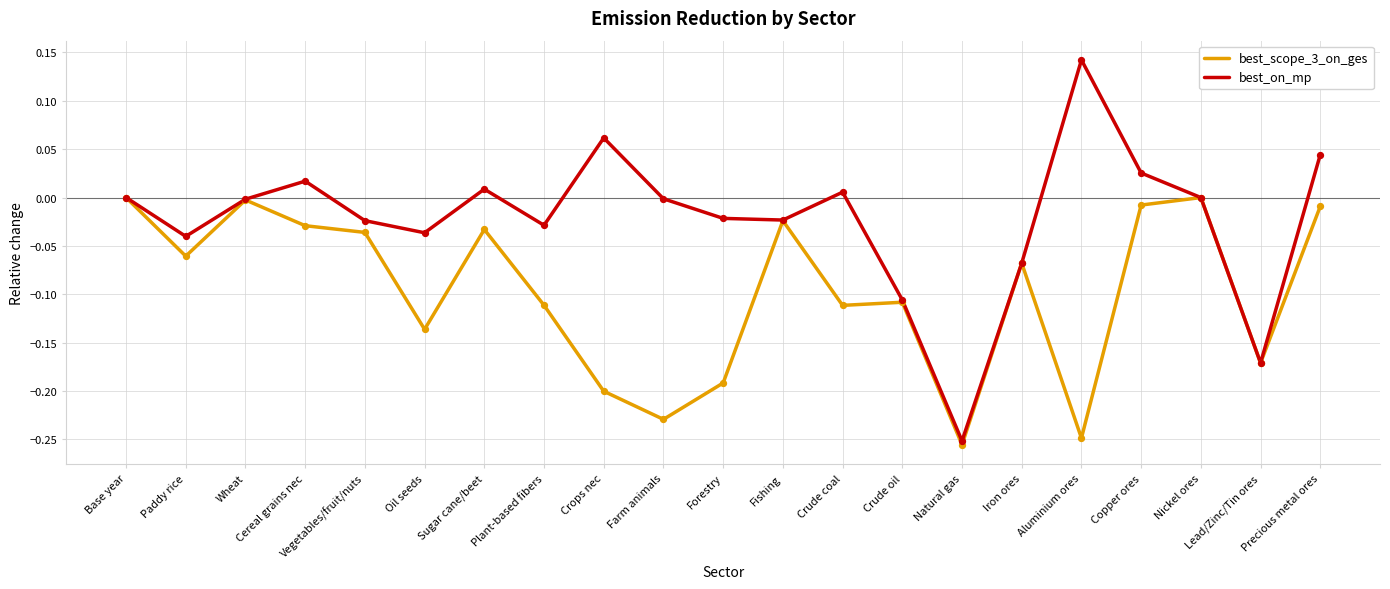

Which series has the widest spread of values?

best_on_mp